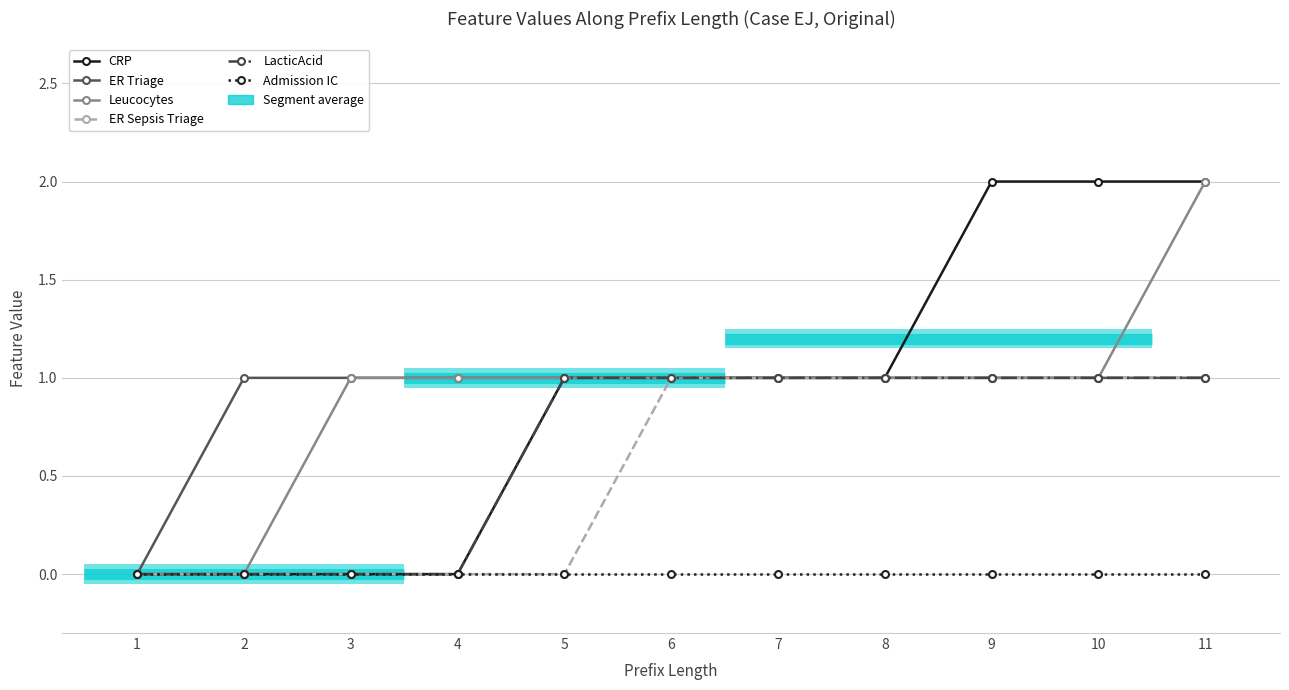

Between 11 and 6, which is larger?

11